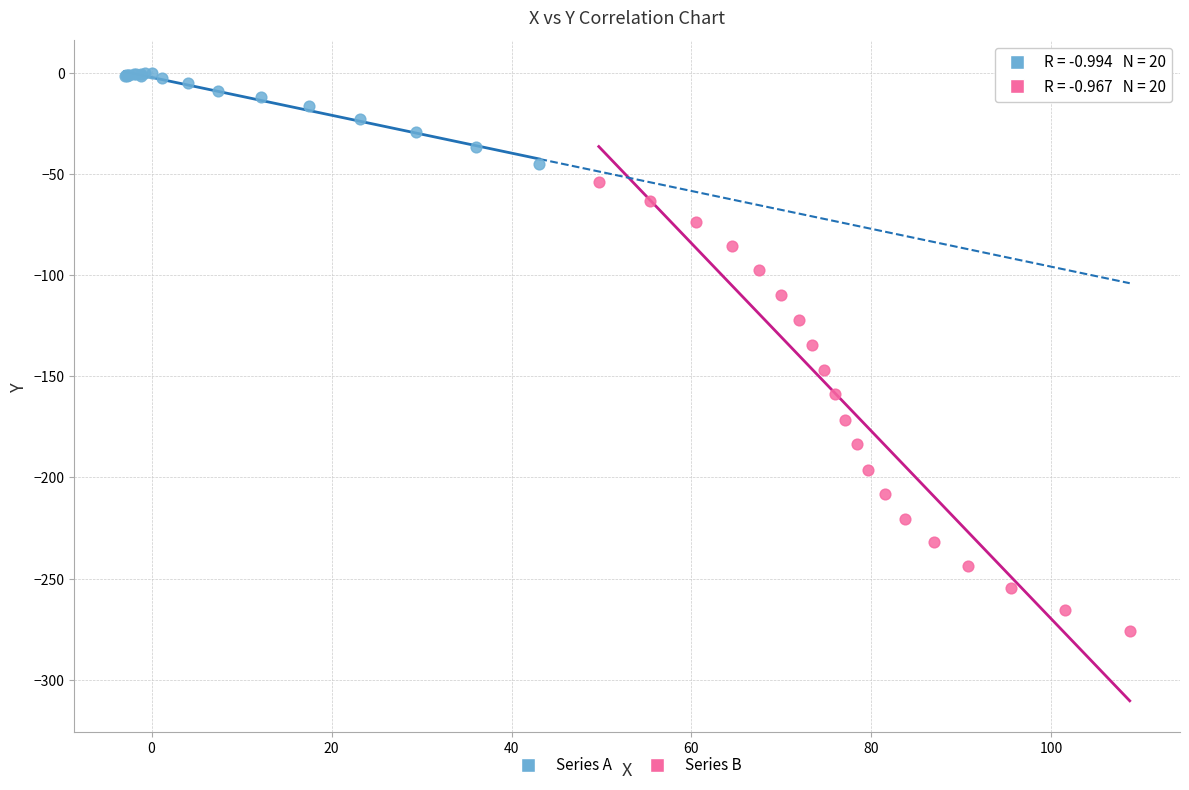

Which series reaches the maximum Y coordinate?

Series A